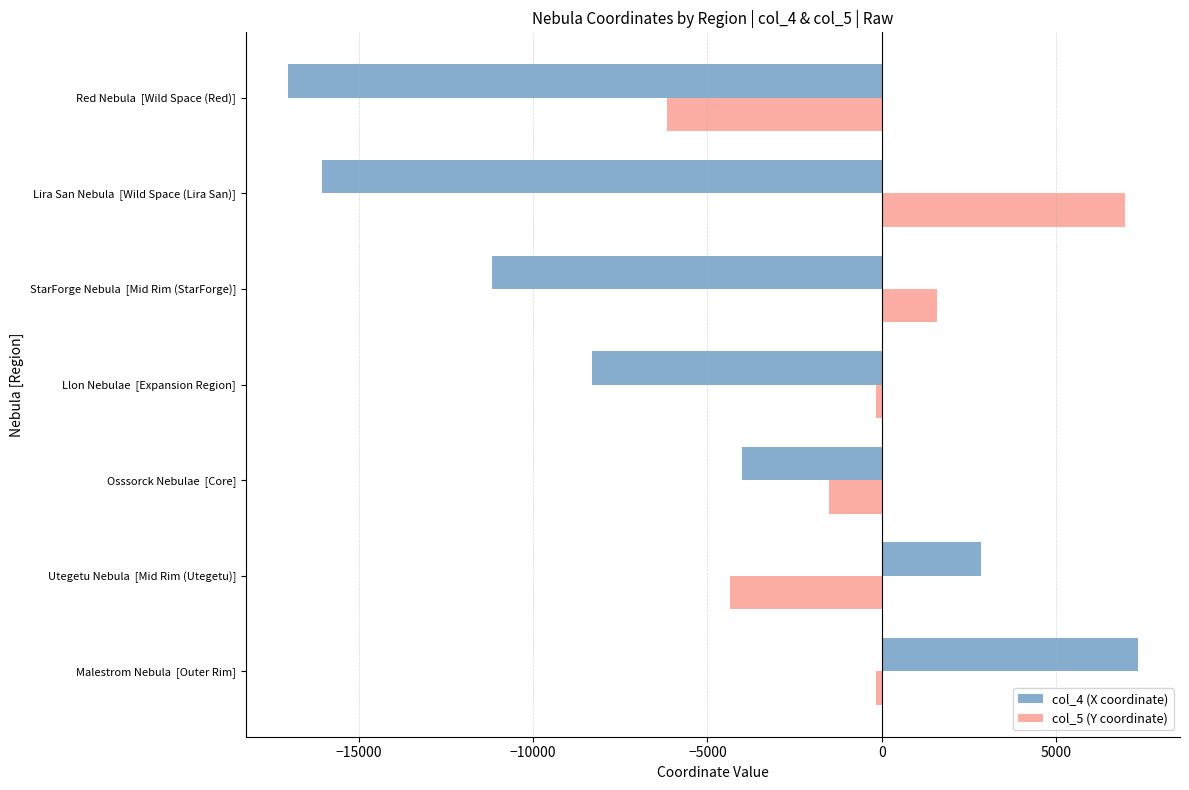

Is it true that col_5 (Y coordinate) equals 1593.0 at StarForge Nebula  [Mid Rim (StarForge)]?

True